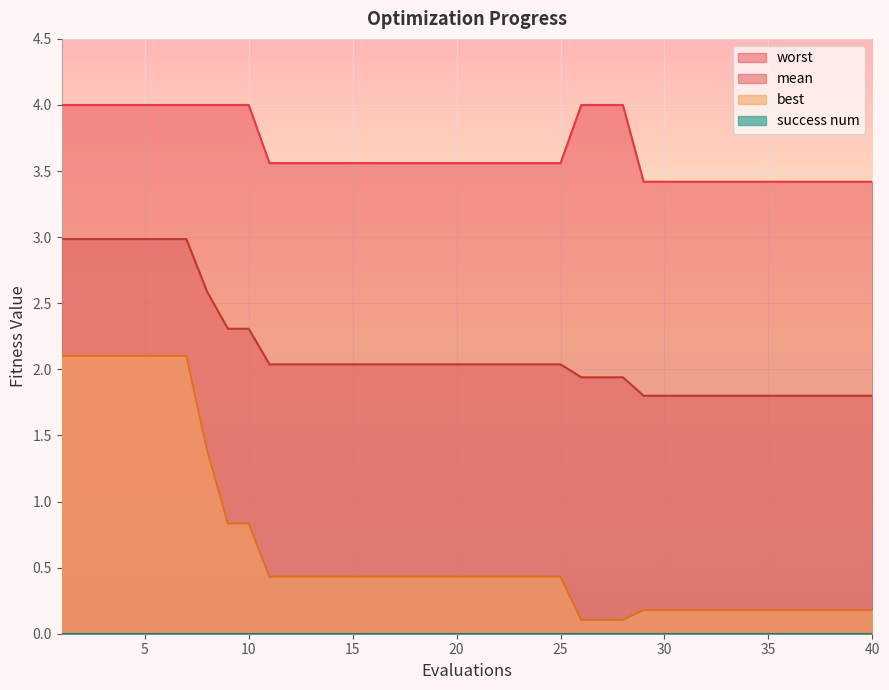

Which series has the largest range (max minus min)?

best